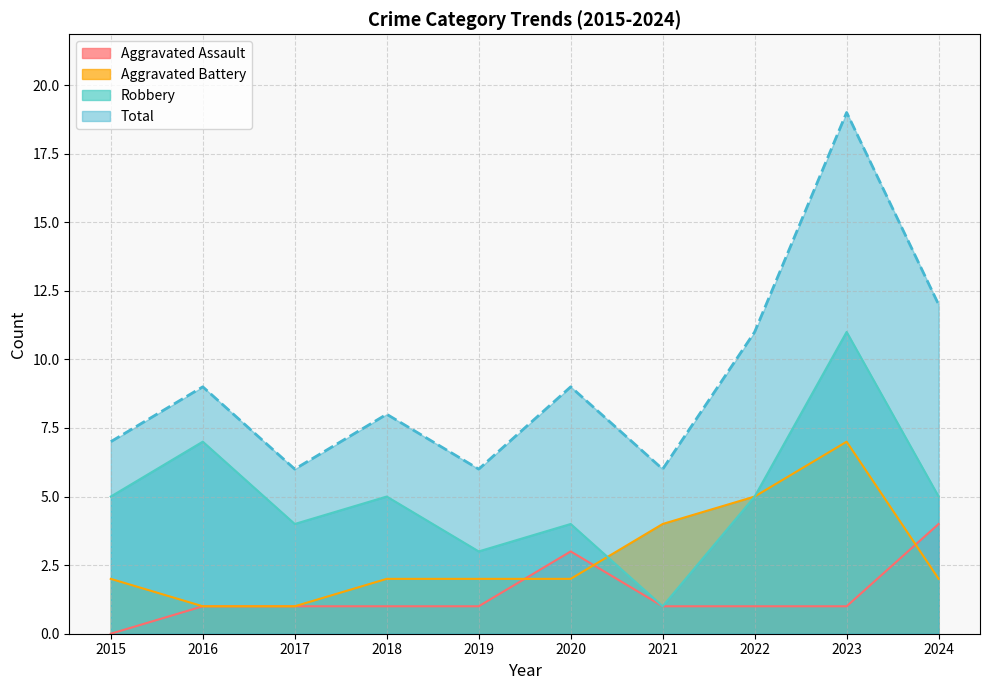

Does the chart display data point markers on the line(s)?

No